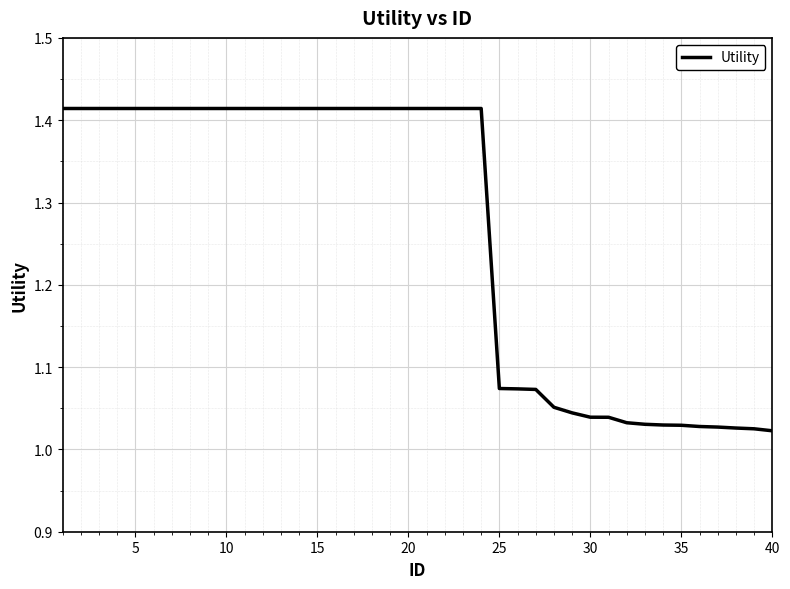

Is this an area chart (filled region under the line)?

No